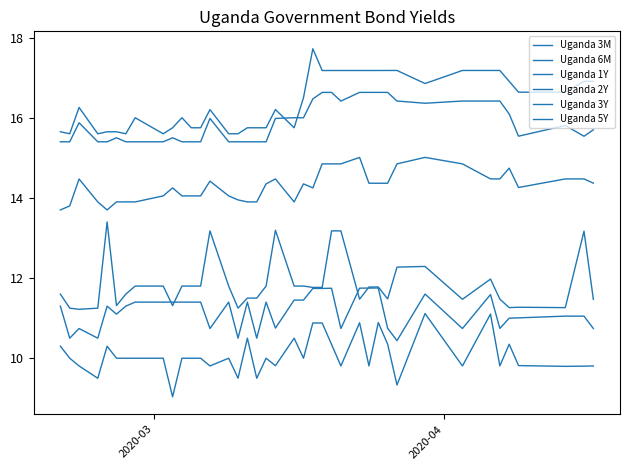

What is the difference between the maximum and minimum values in the Uganda 6M series?

1.3